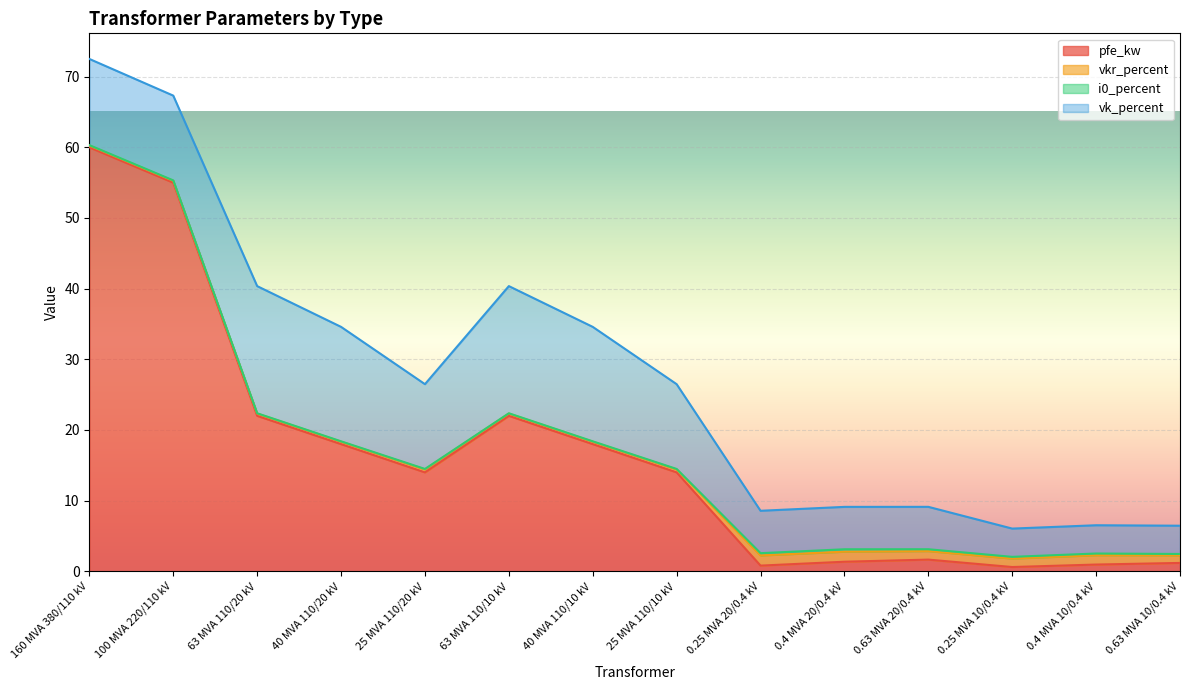

The i0_percent series shows 0.0 at 63 MVA 110/10 kV. True or false?

True